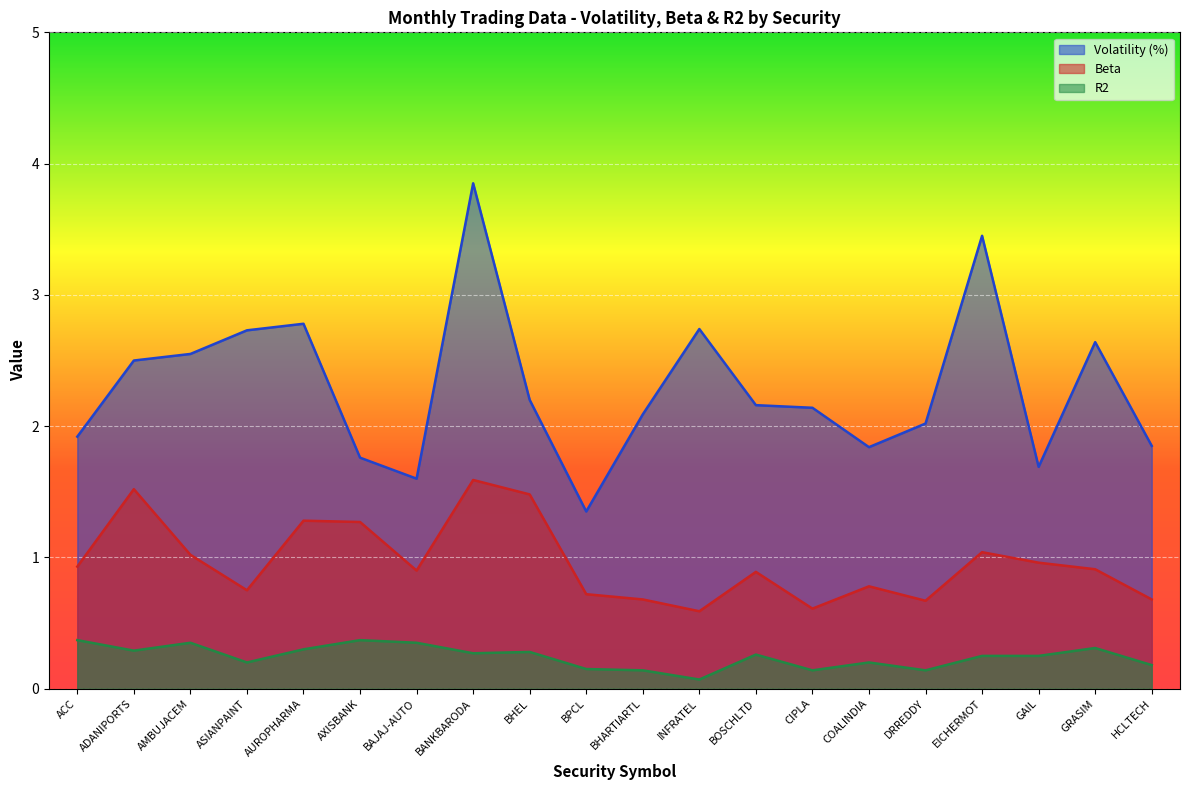

Where is Beta nearest to the value 1?

AMBUJACEM